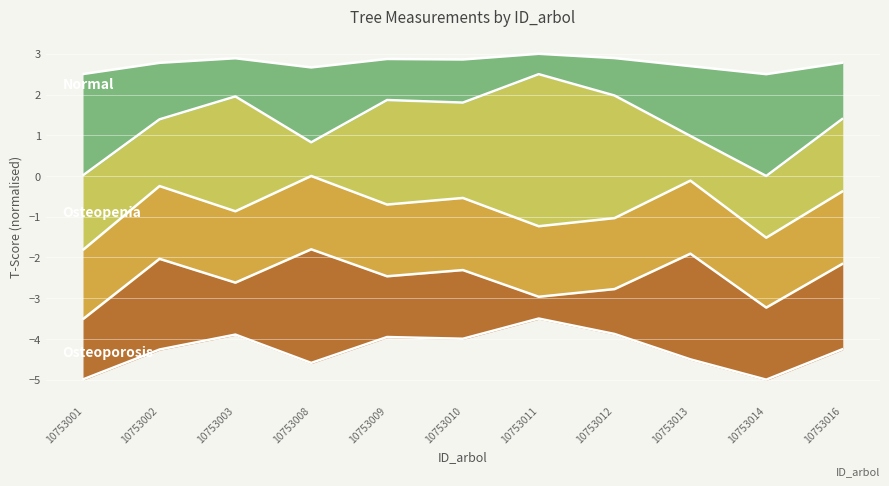

At which category is the sum across all series the highest?

10753010